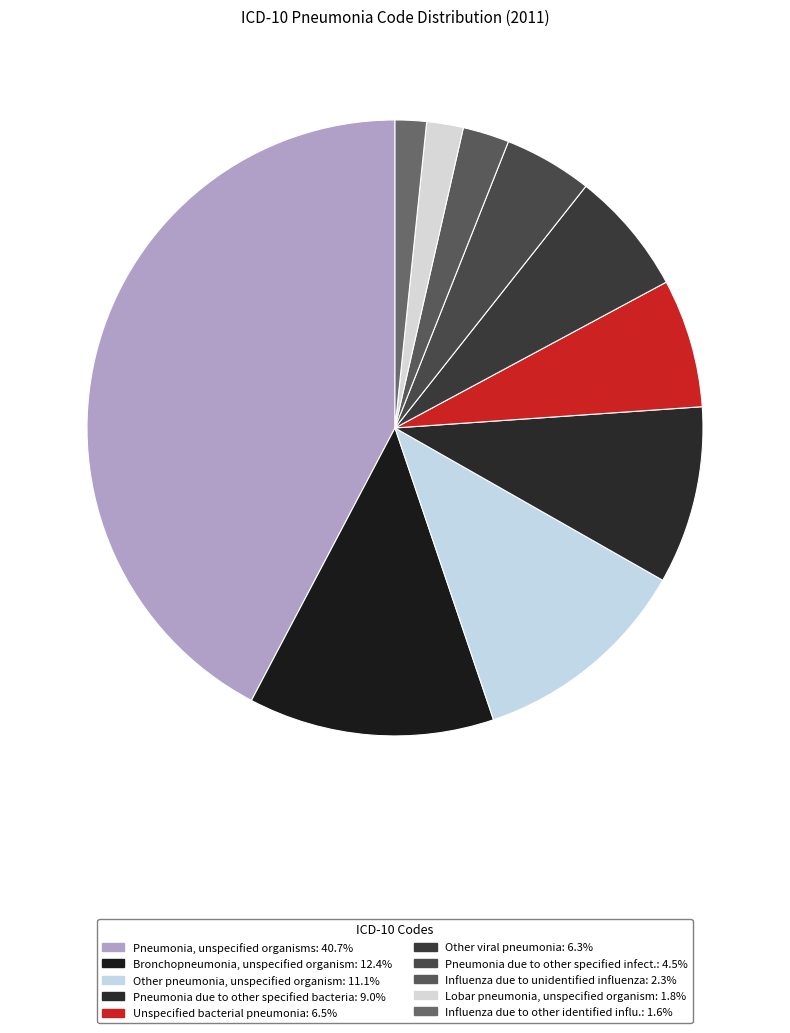

Count the number of slices in the pie.

10